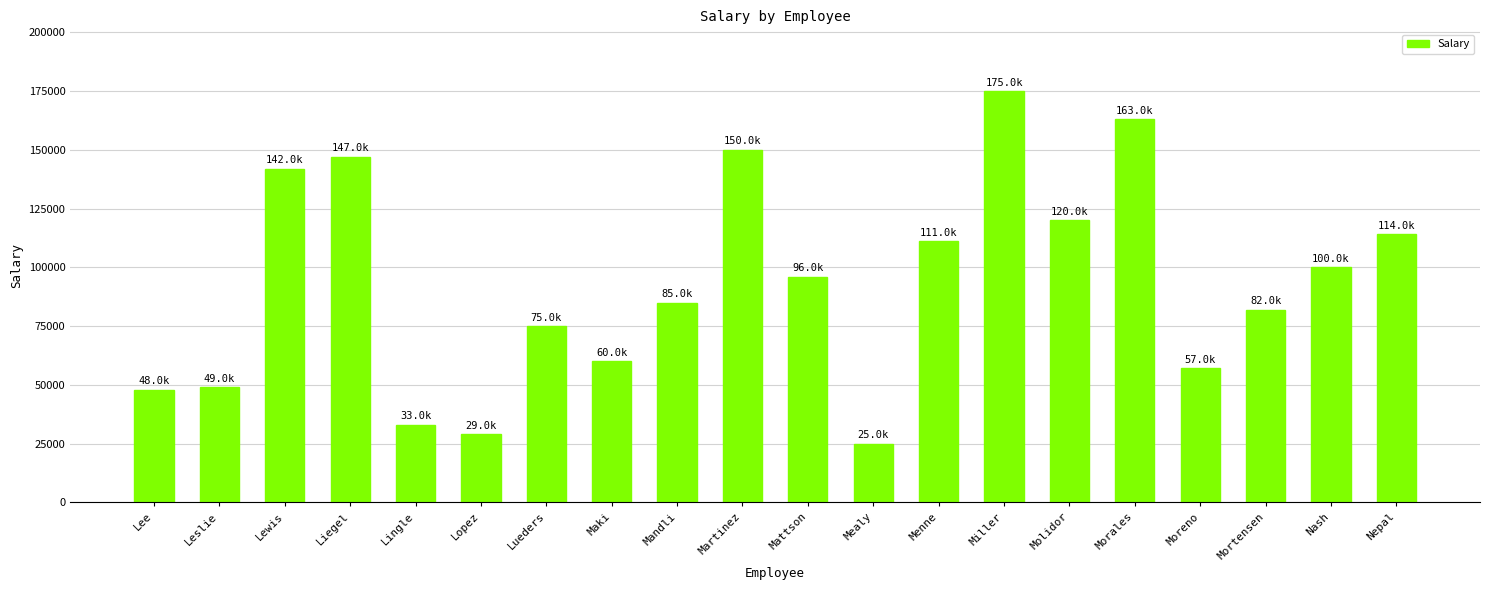

Reading left to right, list all the values displayed in this chart.

48000	49000	142000	147000	33000	29000	75000	60000	85000	150000	96000	25000	111000	175000	120000	163000	57000	82000	100000	114000